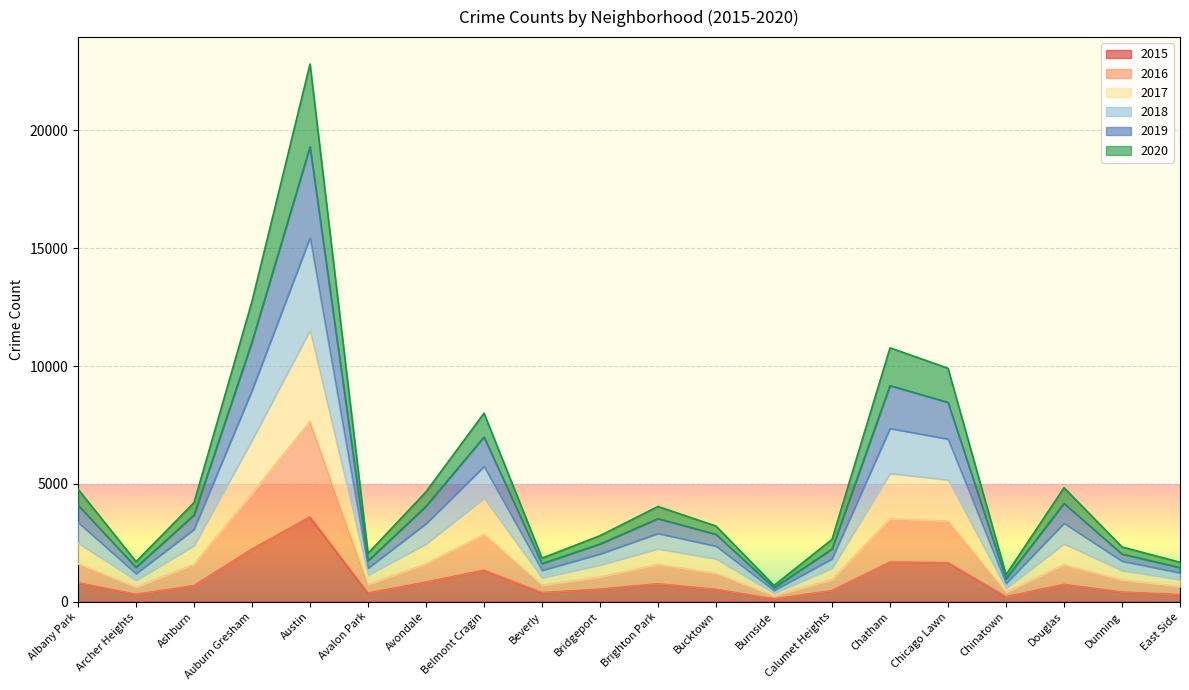

True or false: 2018 has more than 1 interior local peaks.

True